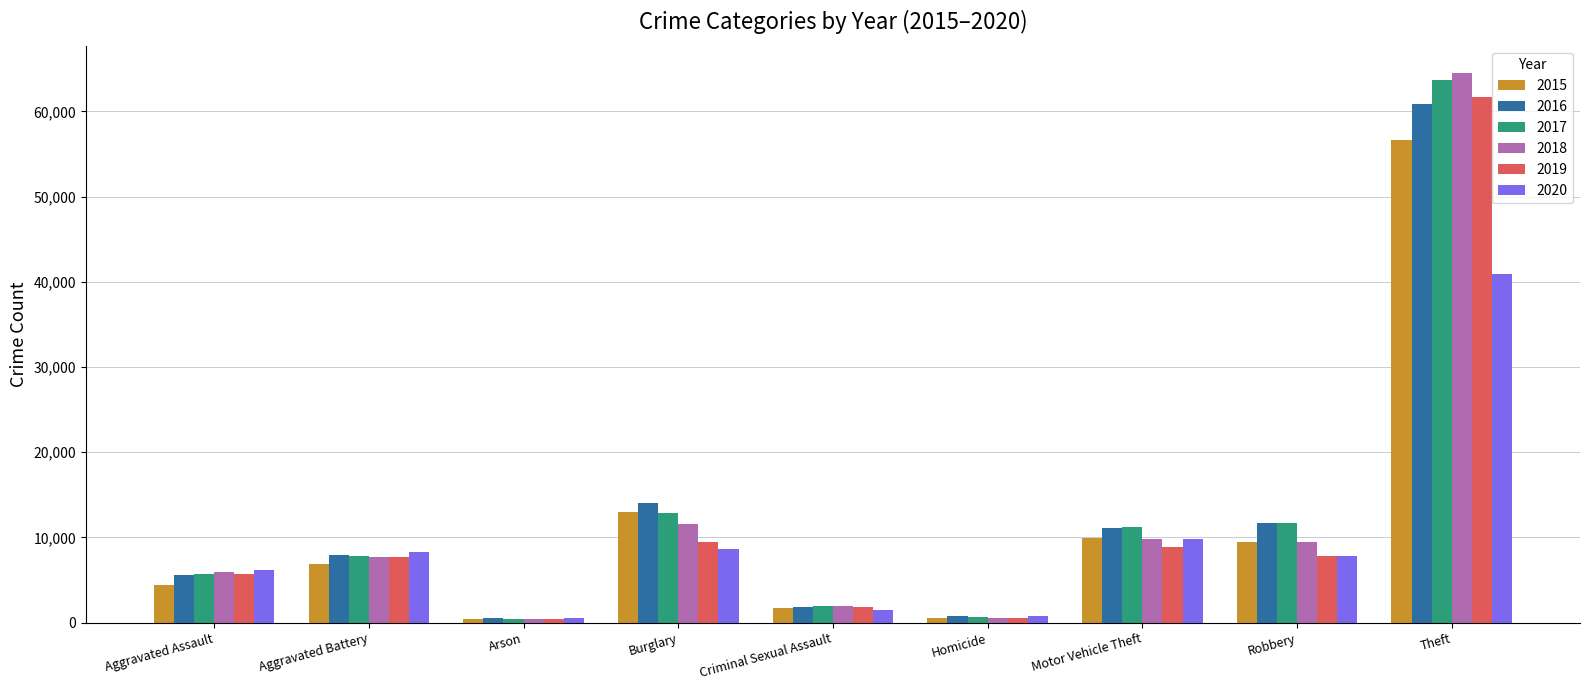

The value of 2019 at Criminal Sexual Assault is 1886. True or false?

True